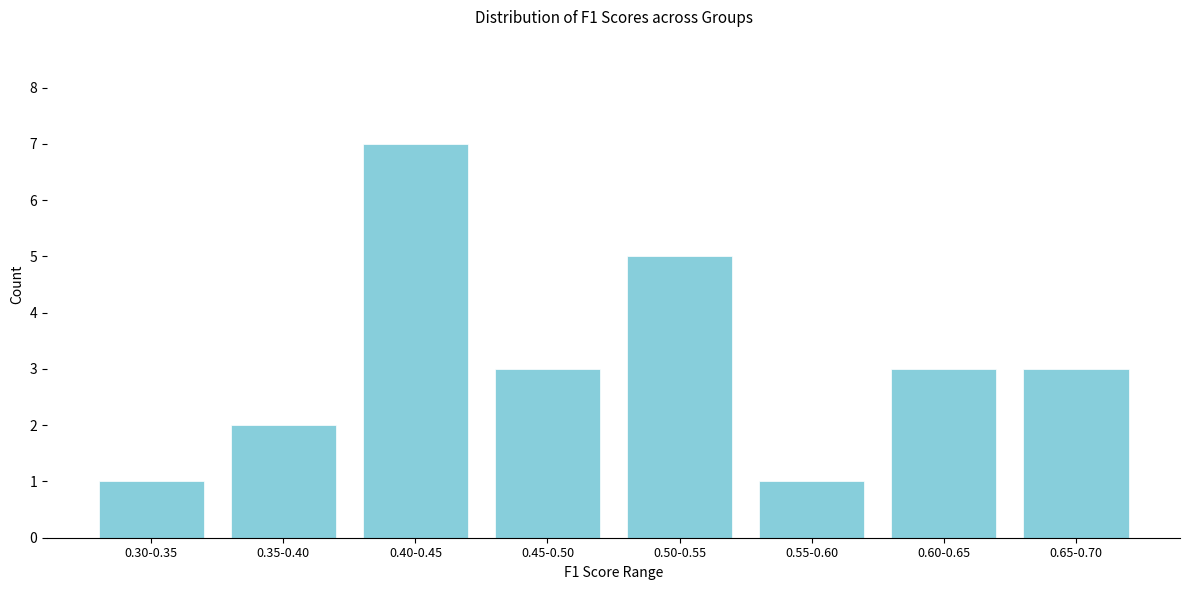

Reading left to right, transcribe all the data shown in this chart.

0.30-0.35=1	0.35-0.40=2	0.40-0.45=7	0.45-0.50=3	0.50-0.55=5	0.55-0.60=1	0.60-0.65=3	0.65-0.70=3